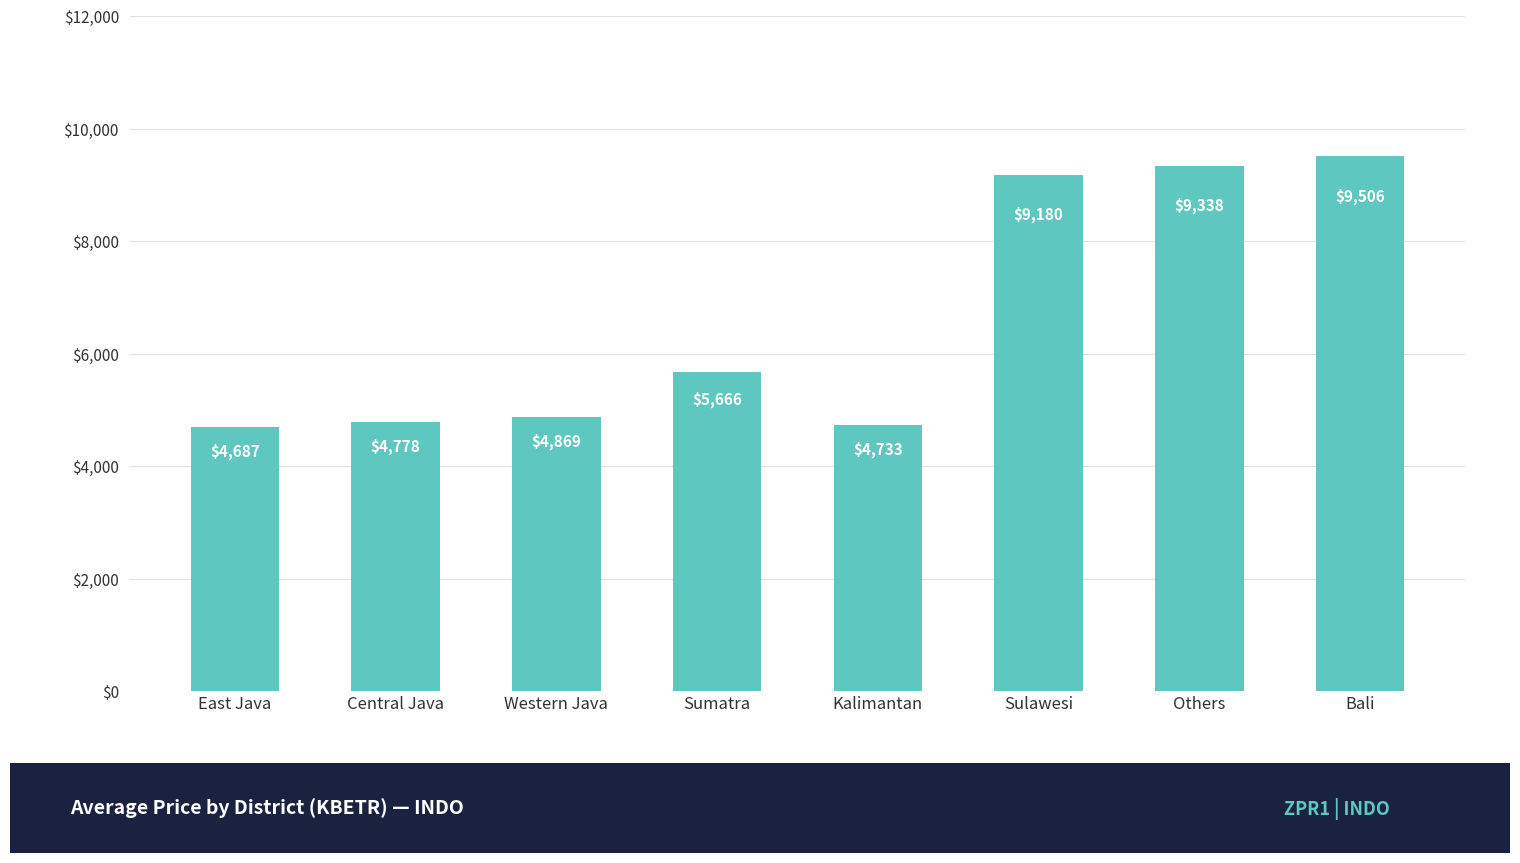

What is the difference between the values at Kalimantan and Sulawesi?

4447.0